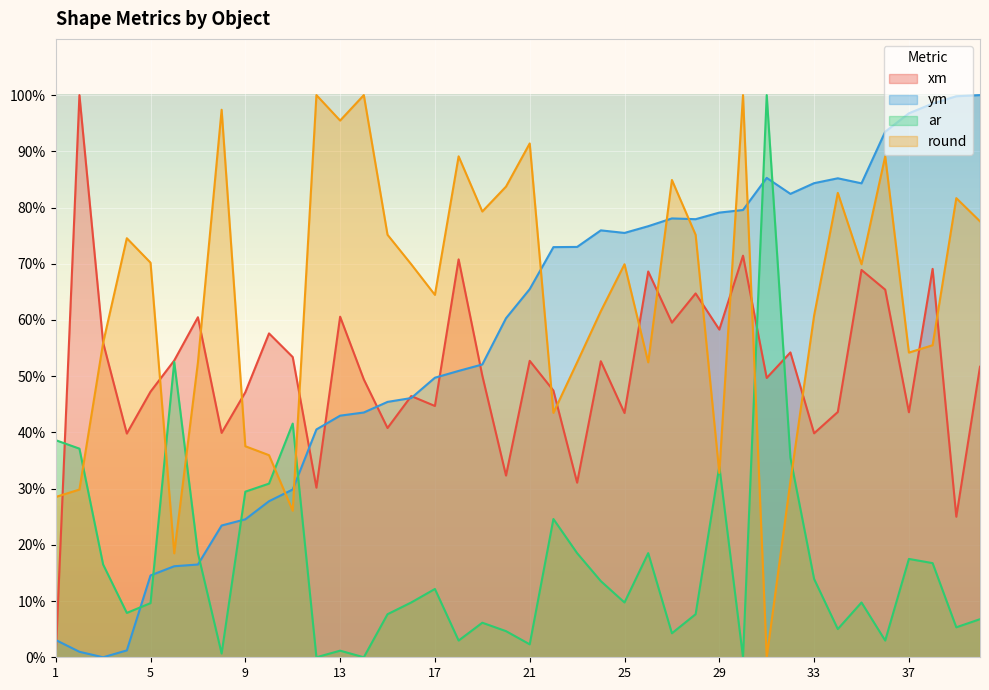

In round, how many points are higher than both neighbors (excluding endpoints)?

12